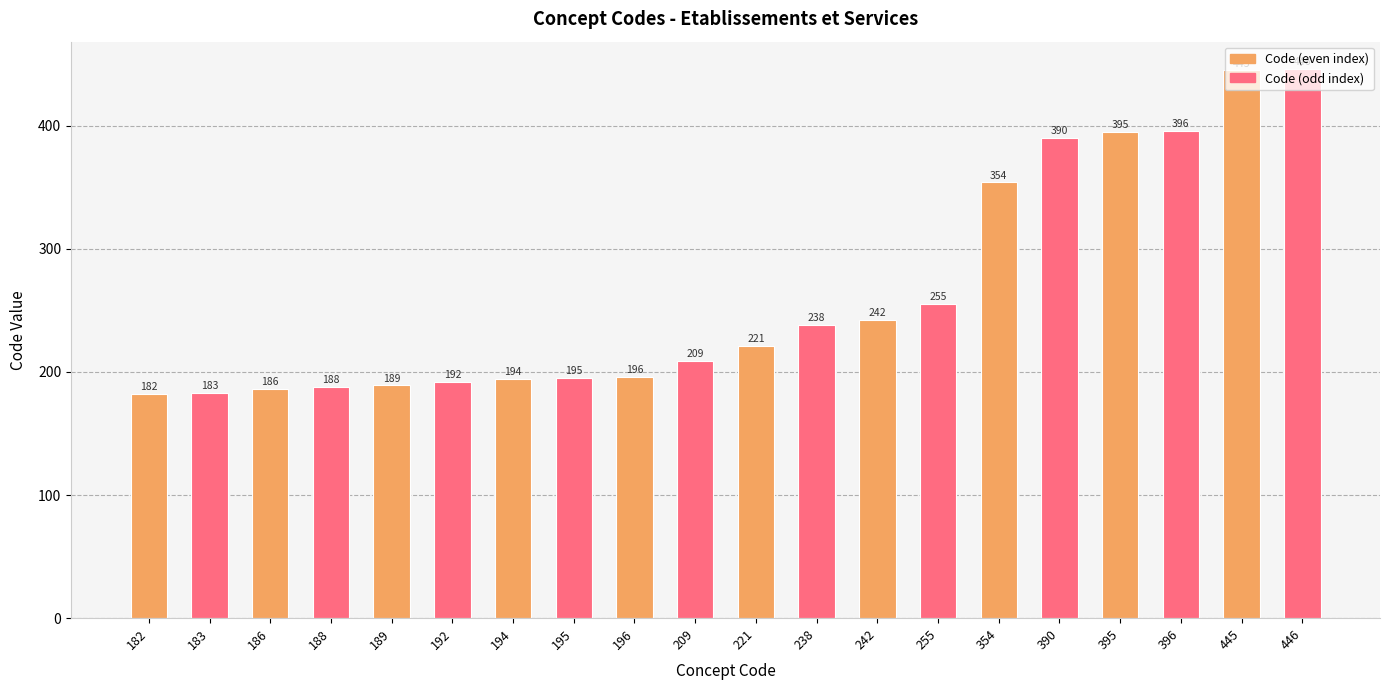

What is the value of the 1st bar from the left?

182